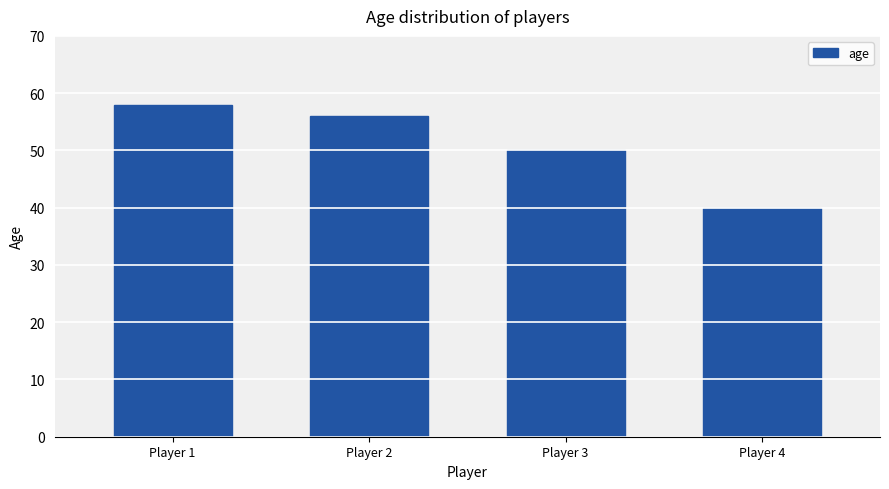

Which category has the lowest value across all series?

Player 4